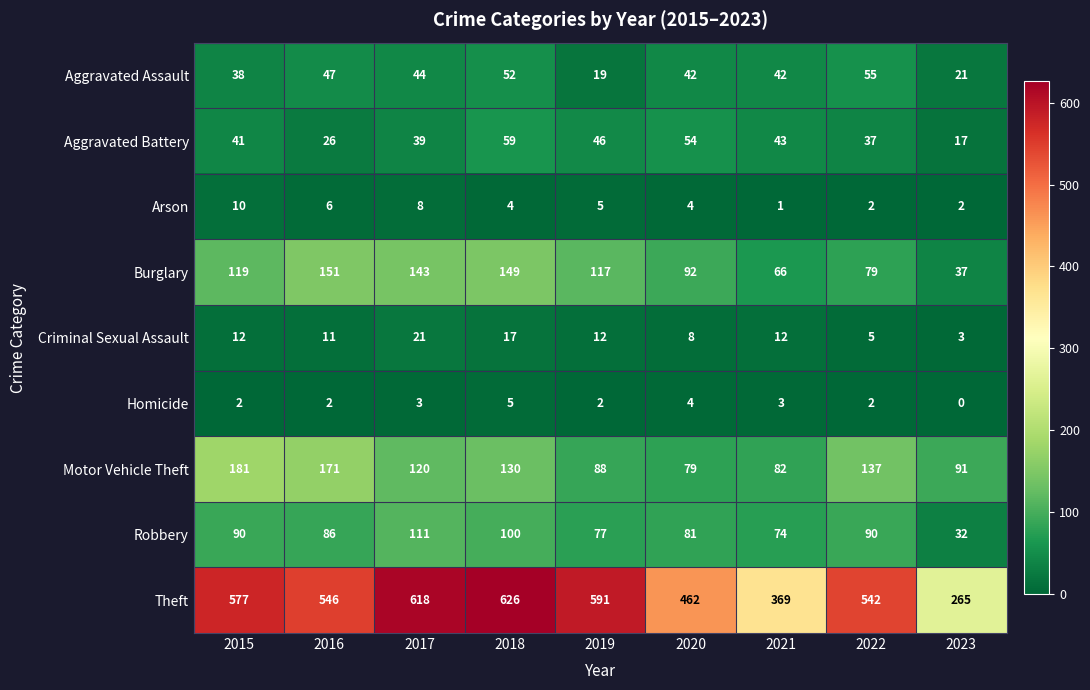

Which category has the highest value across all series?

2018